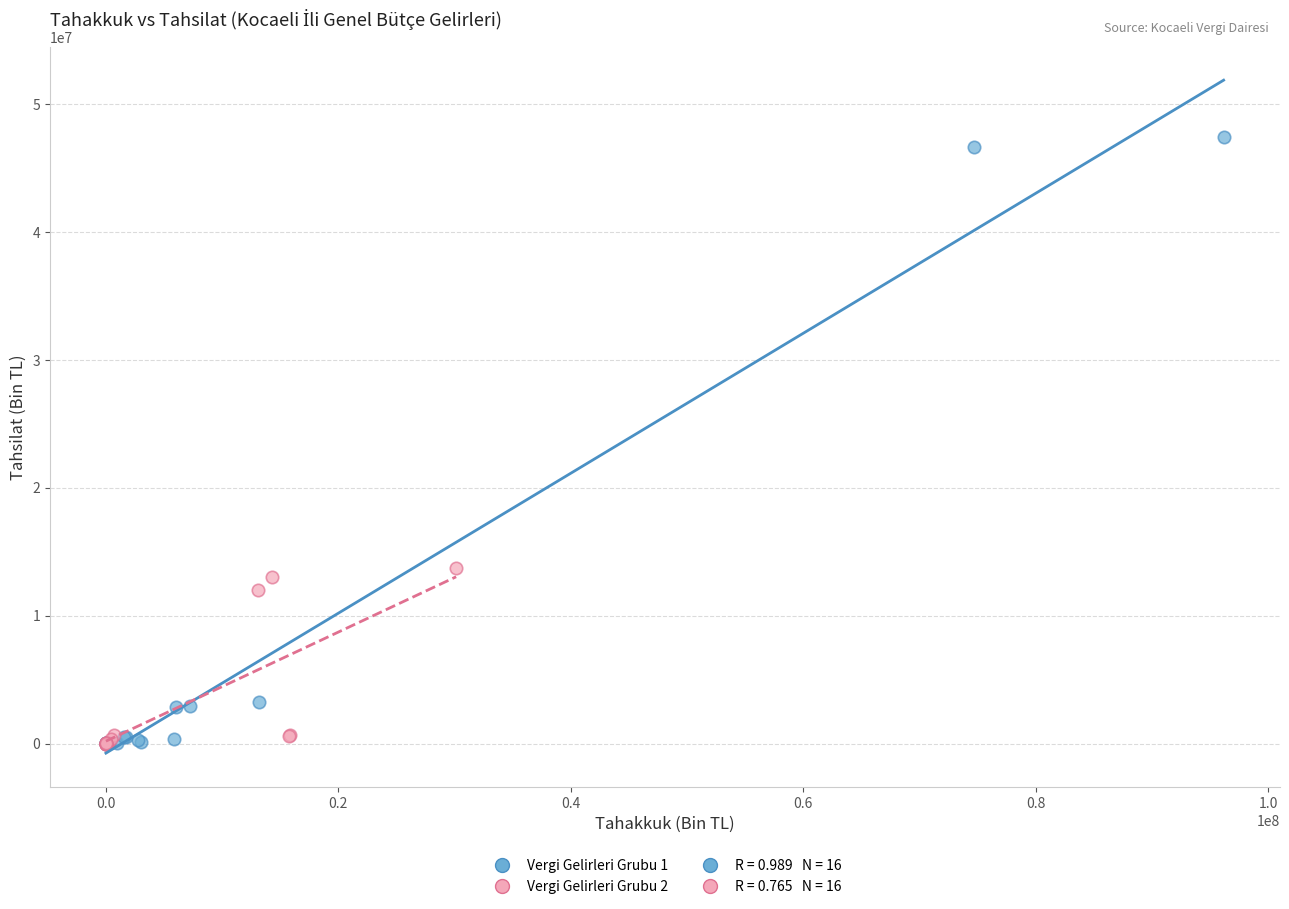

Which series has the largest Y range (max minus min)?

Vergi Gelirleri Grubu 1